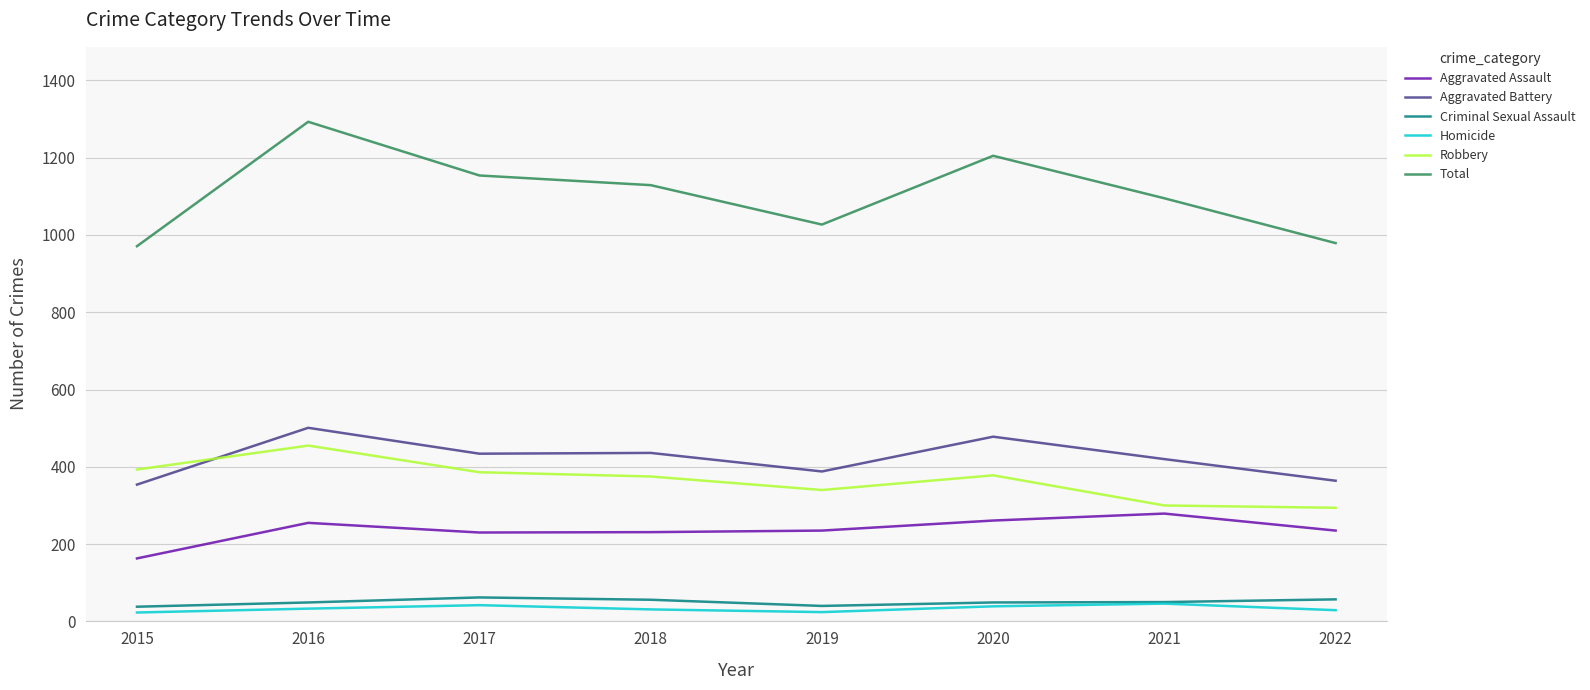

What is the difference between the highest and lowest values at 2016?

1260